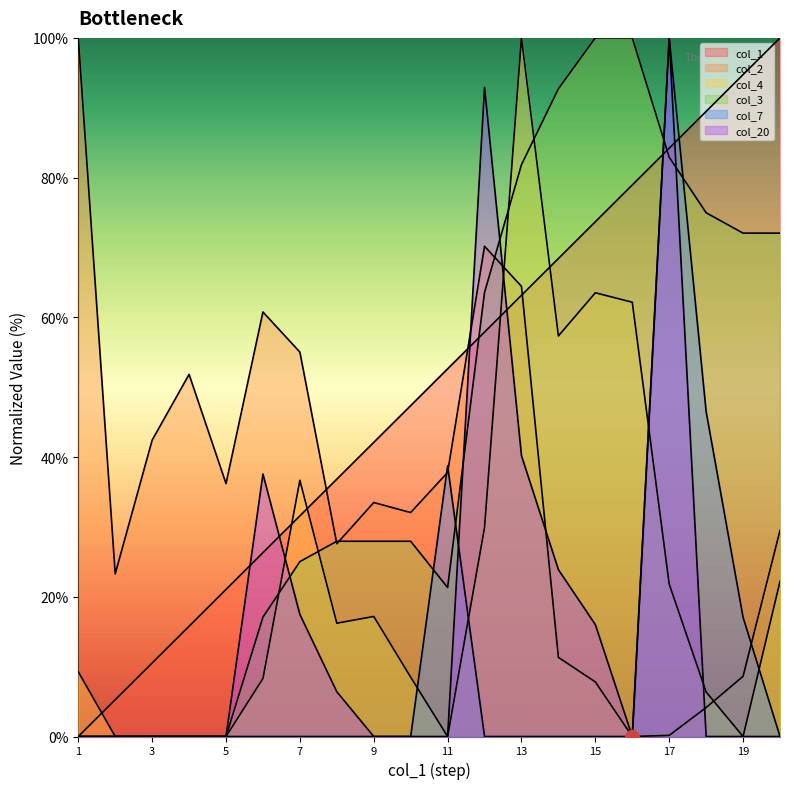

What is the difference between the maximum and minimum values in the col_7 series?

100.0